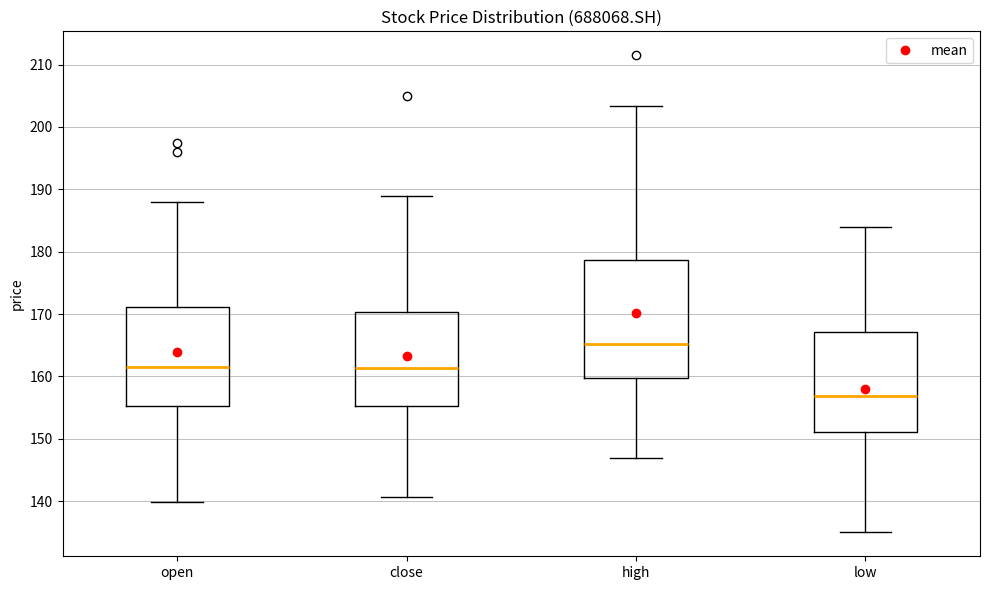

Which box has the highest median line?

high